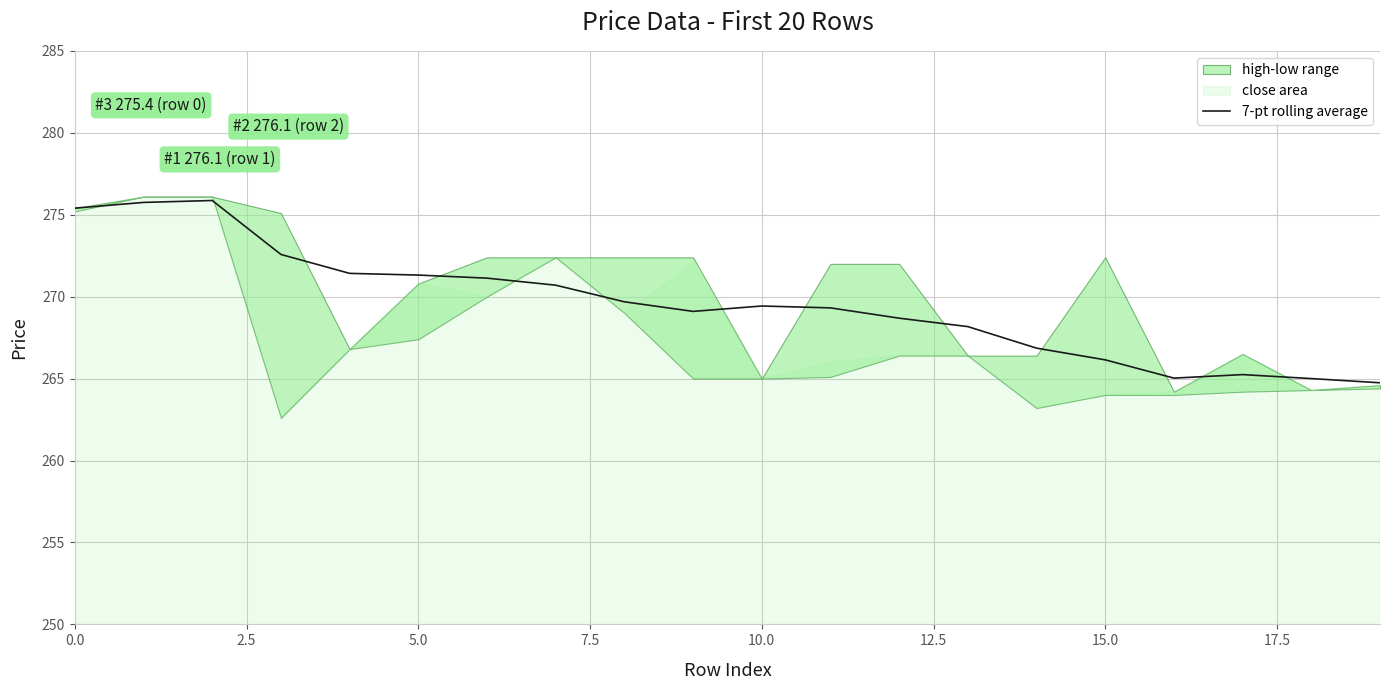

What is the maximum value for 7-pt rolling average?

275.9